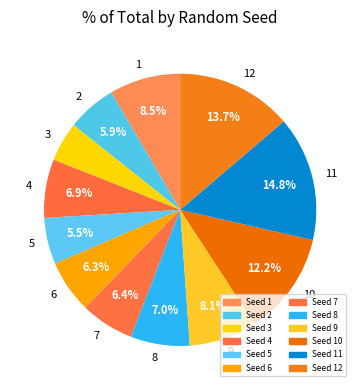

To the nearest percent, what percentage of the pie is 2?

6%